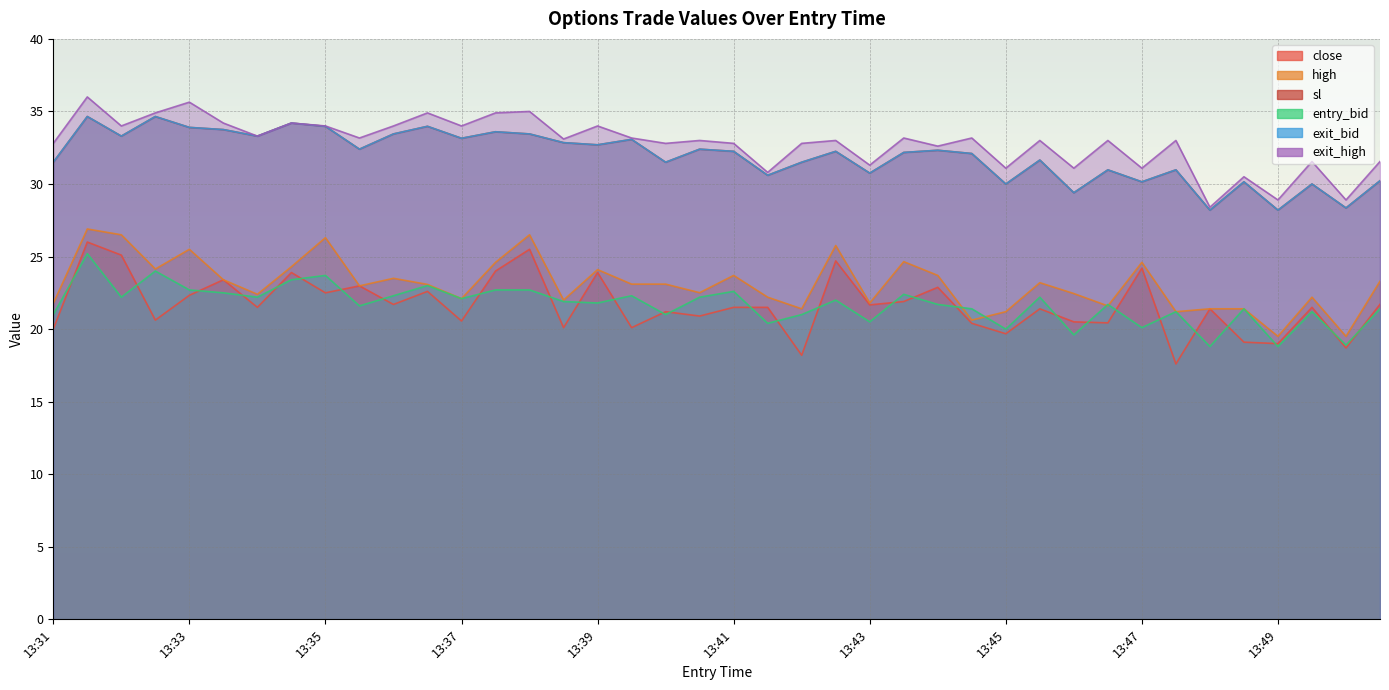

What is the difference between the second highest and minimum values in the exit_high series?

7.2